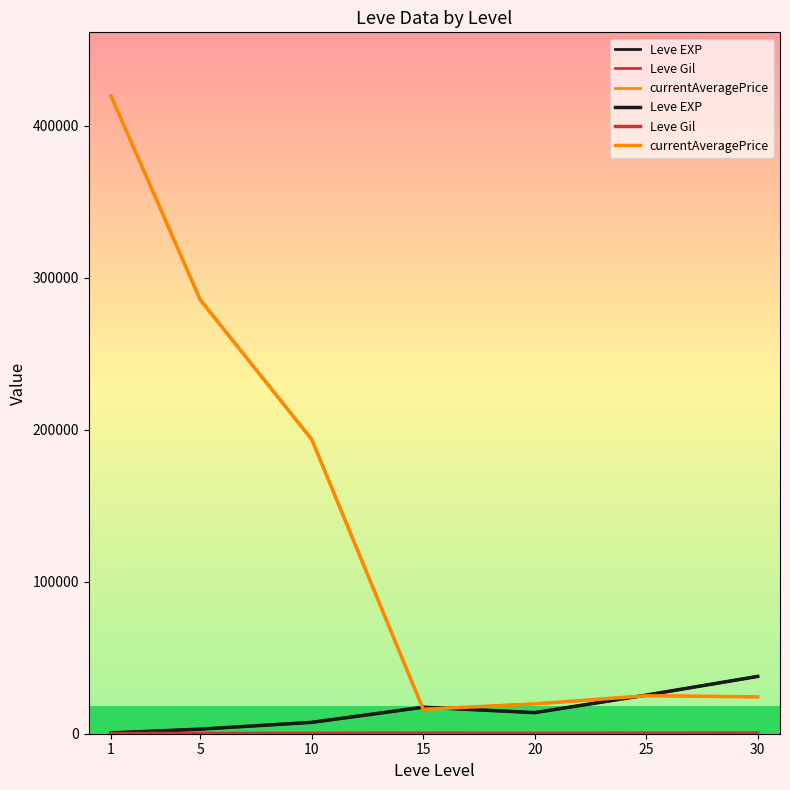

Is the value of Leve EXP at 5 greater than the value of currentAveragePrice at 30?

No